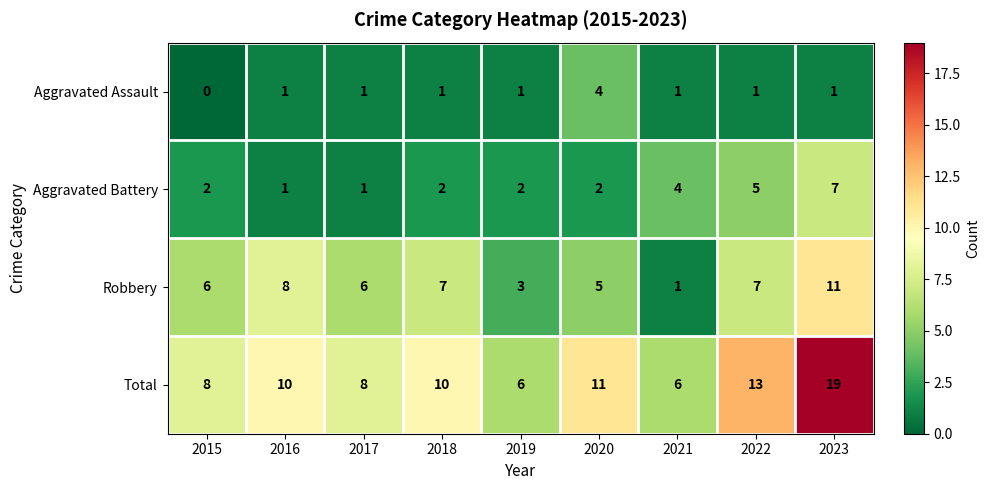

Rank the series by their maximum value, from highest to lowest.

Total, Robbery, Aggravated Battery, Aggravated Assault